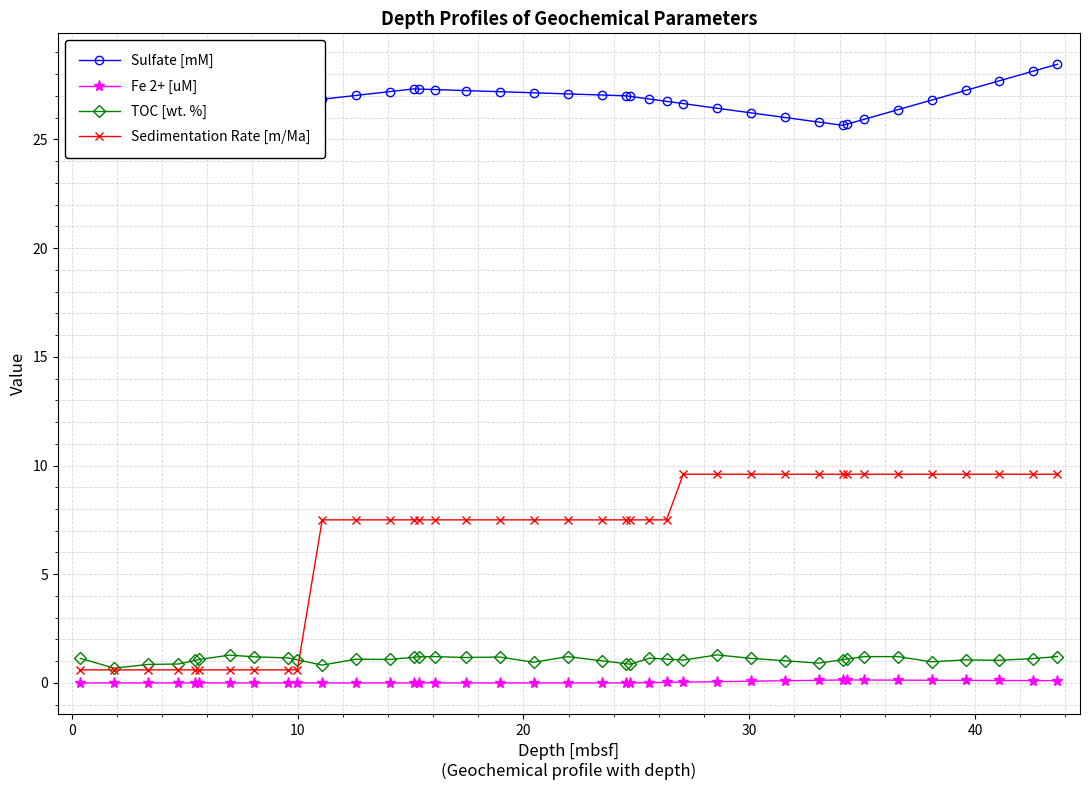

How many lines are shown in the chart?

4